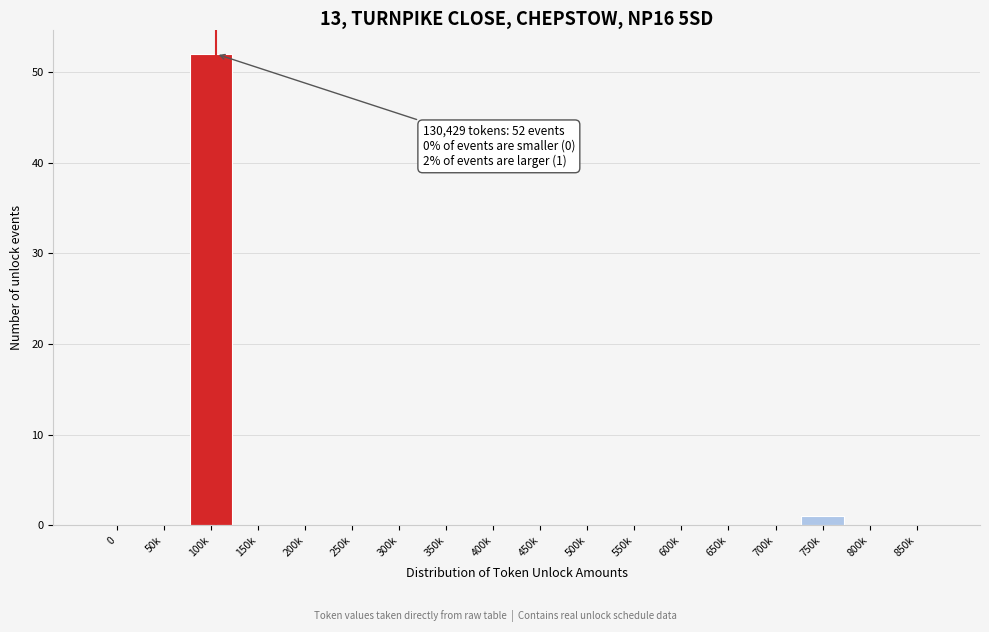

Reading right to left, list all the values displayed in this chart.

850k=0	800k=0	750k=1	700k=0	650k=0	600k=0	550k=0	500k=0	450k=0	400k=0	350k=0	300k=0	250k=0	200k=0	150k=0	100k=52	50k=0	0=0